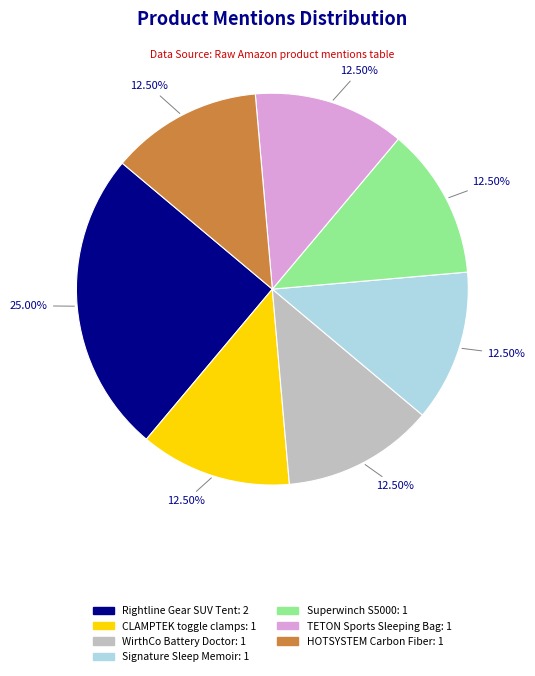

Does any single category account for the majority?

No